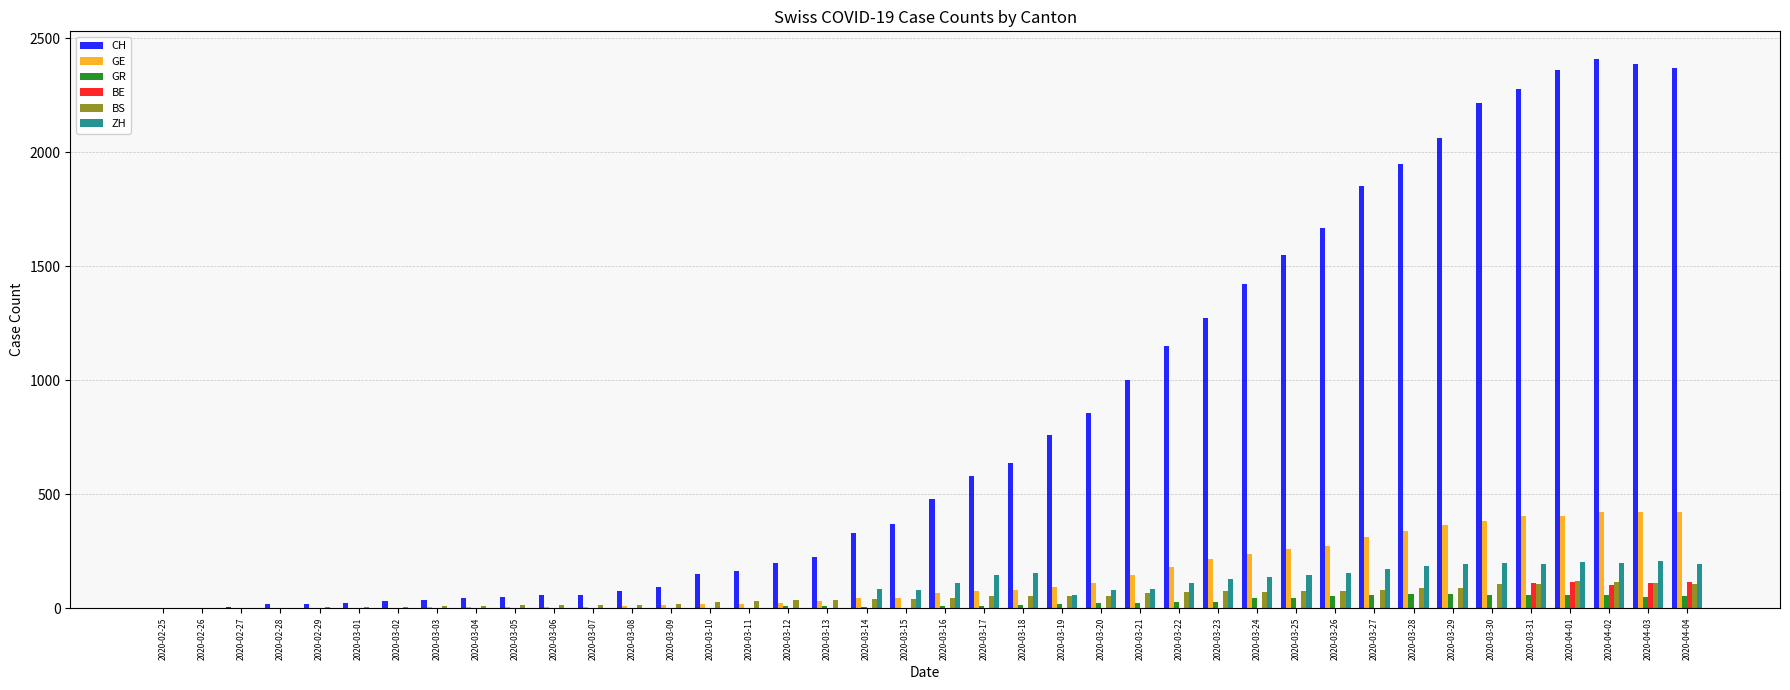

What is the maximum value shown in the chart?

2410